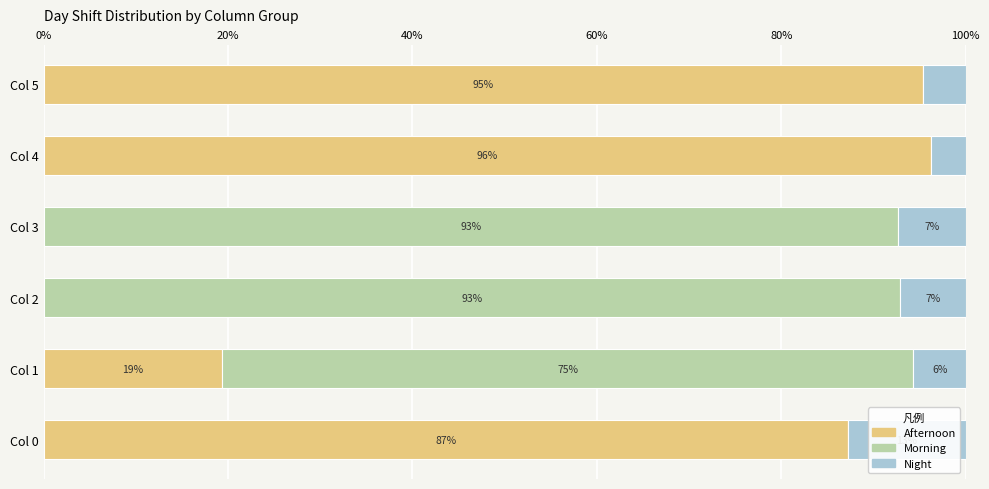

What is the total value across all series at Col 4?

100.0